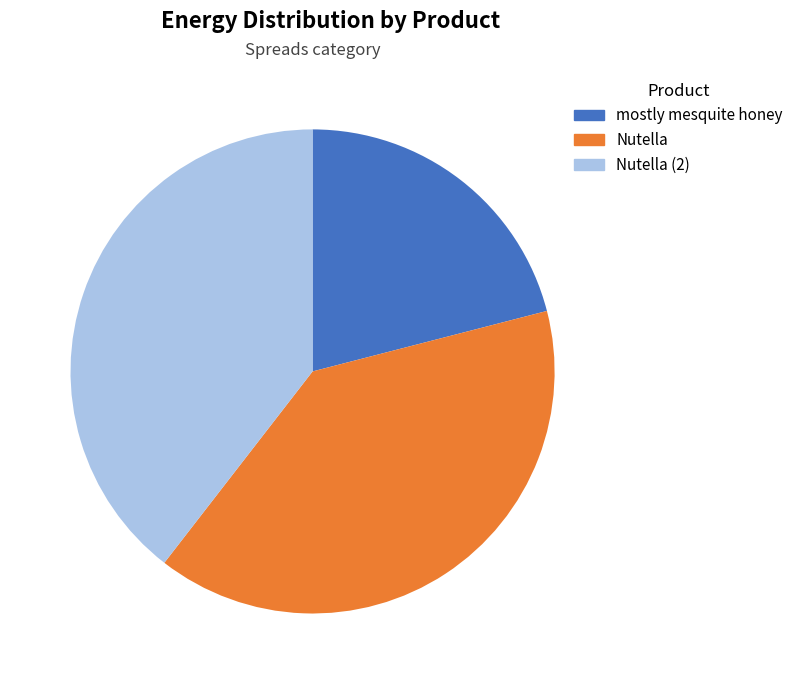

What percentage do Nutella and Nutella (2) together represent?

79.0%